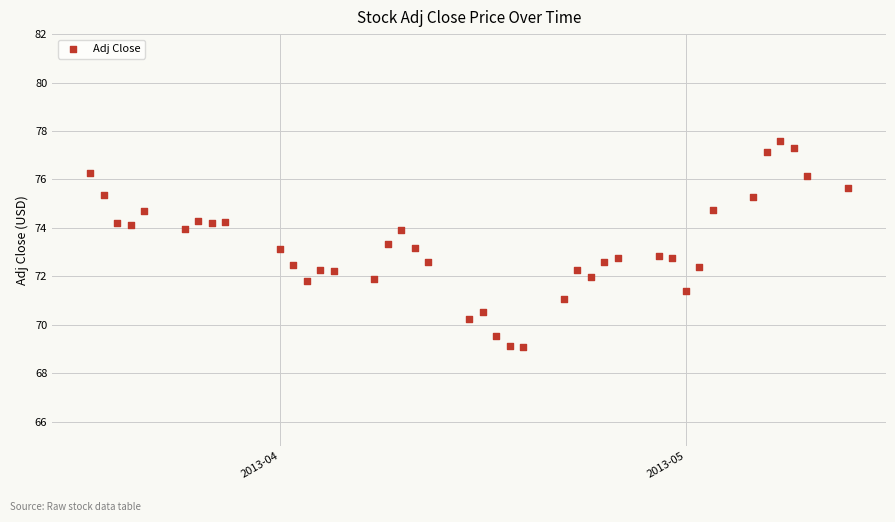

What is the range of X values (max minus min)?

56.0